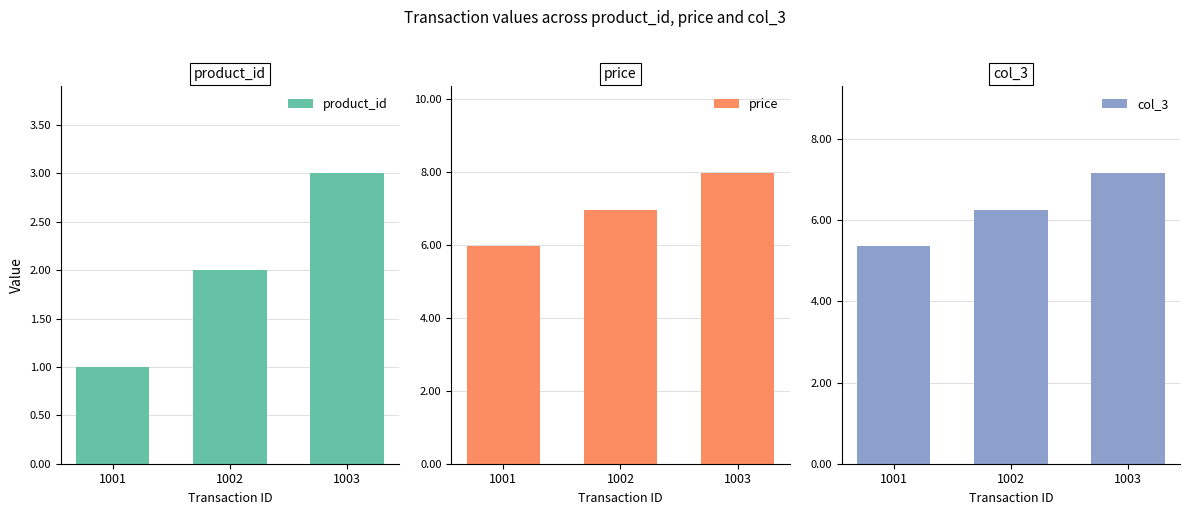

At which label is product_id closest to 2?

1002